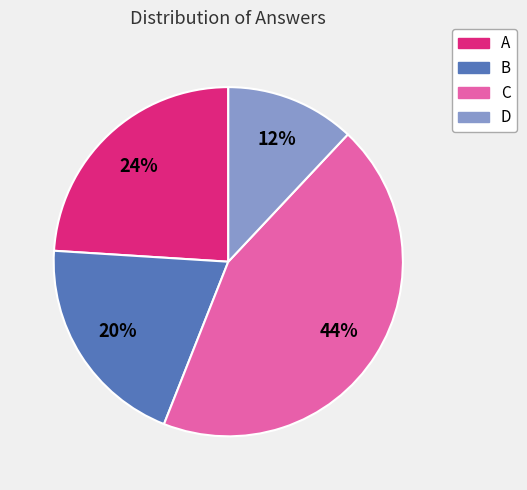

What is the largest slice in the pie chart?

C